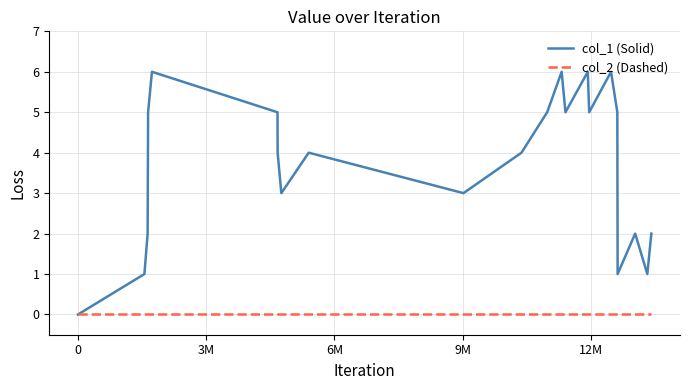

How many lines are shown in the chart?

2